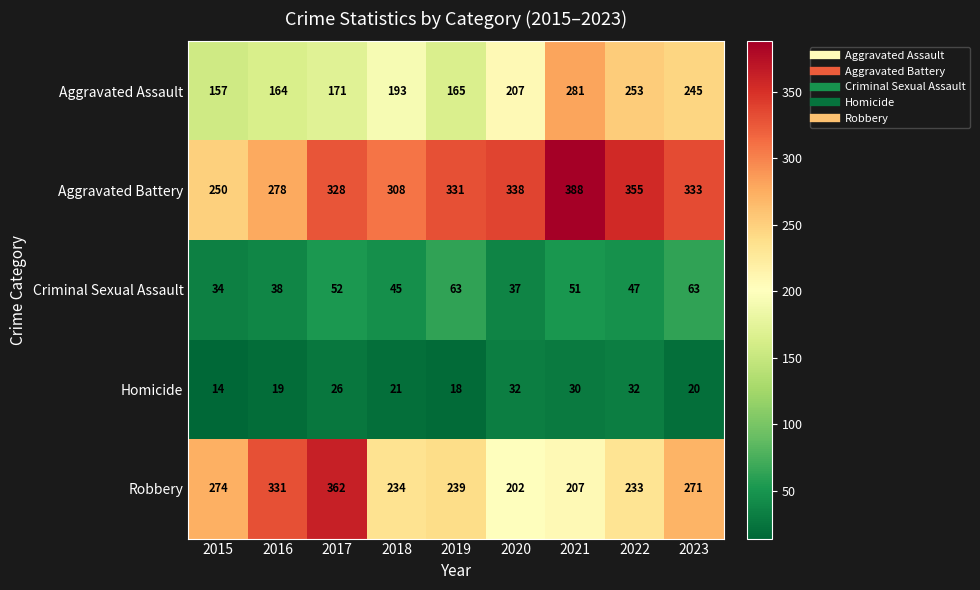

List the series in order of their peak value, lowest first.

Homicide, Criminal Sexual Assault, Aggravated Assault, Robbery, Aggravated Battery